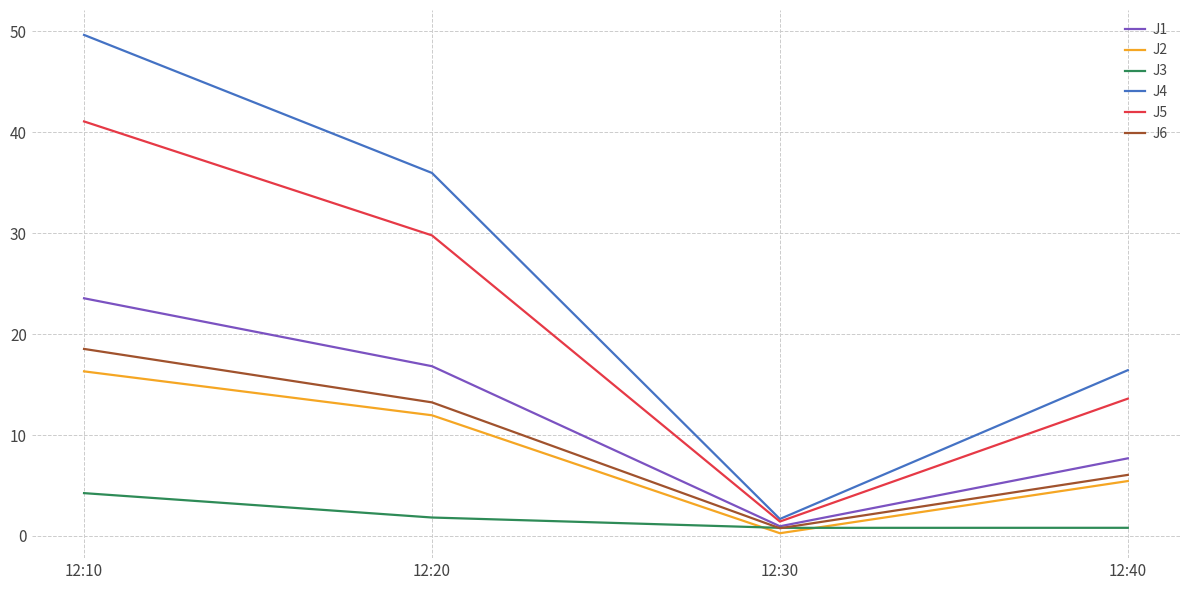

Between 12:30 and 12:40, which series saw the biggest shift?

J4